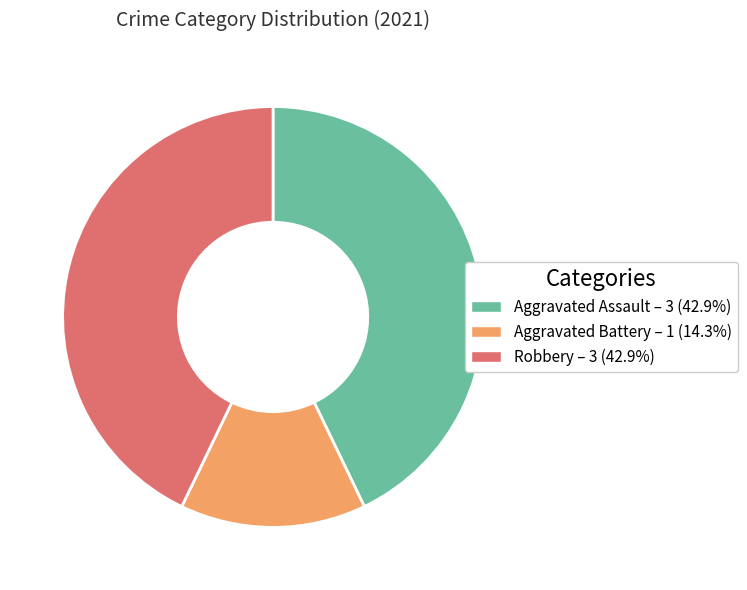

What is the ratio of the value at Aggravated Assault – 3 (42.9%) to the value at Aggravated Battery – 1 (14.3%)?

3.0